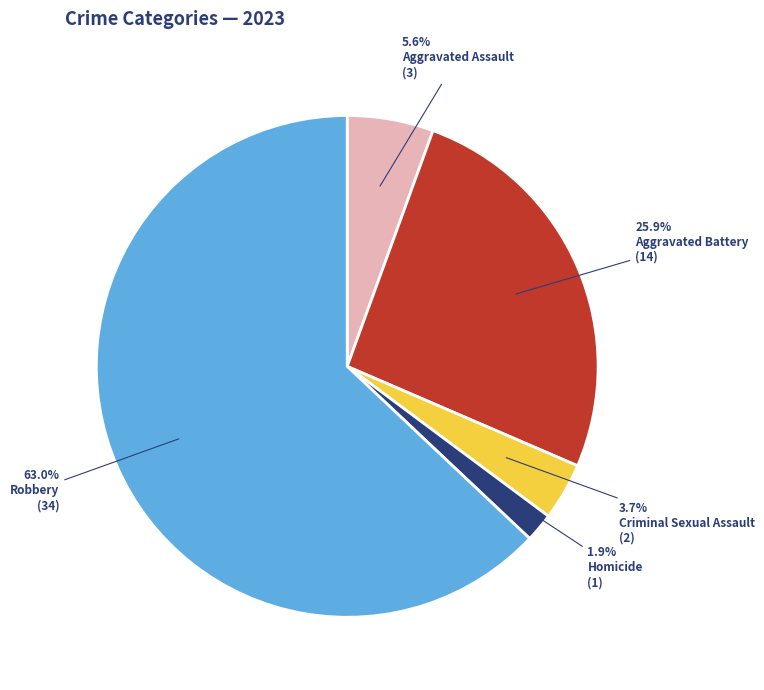

The Aggravated Battery slice represents 13% of the pie. True or false?

False